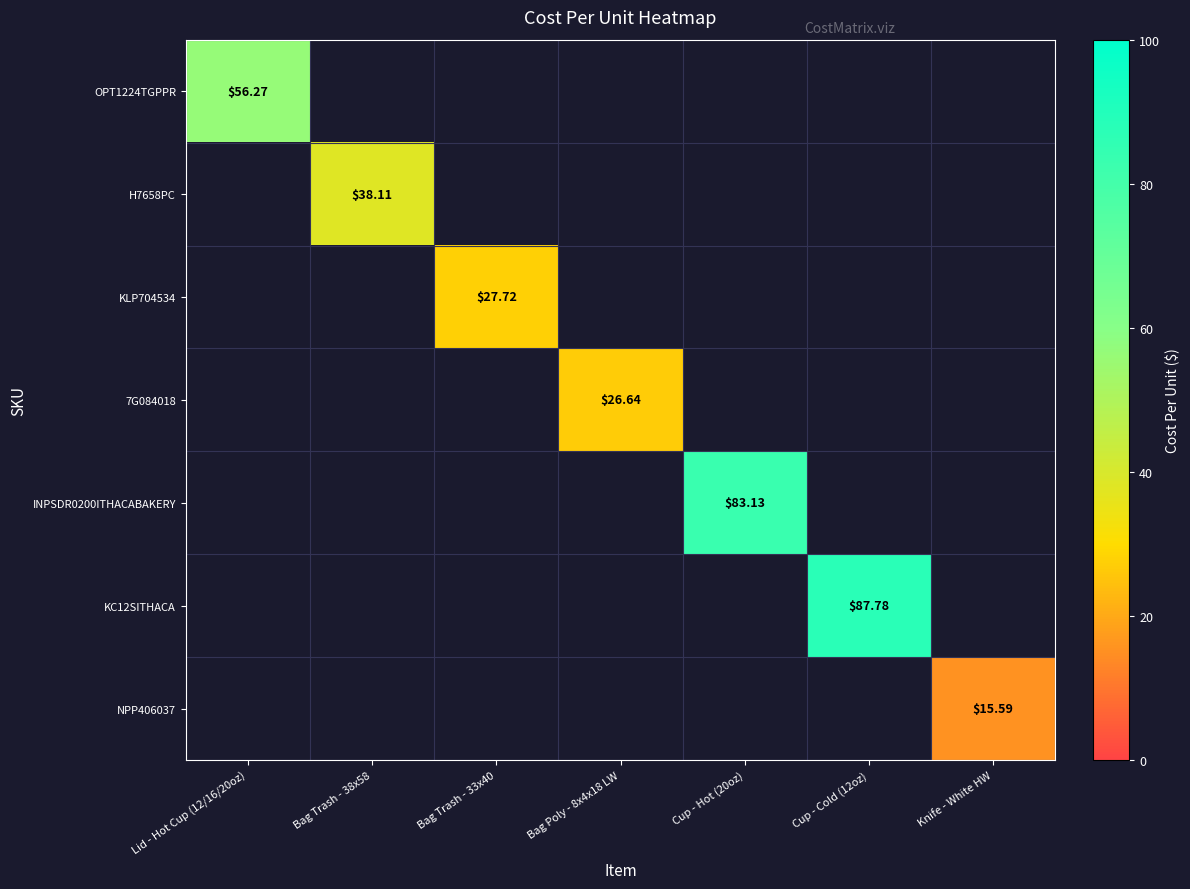

Count the number of data series in this chart.

7